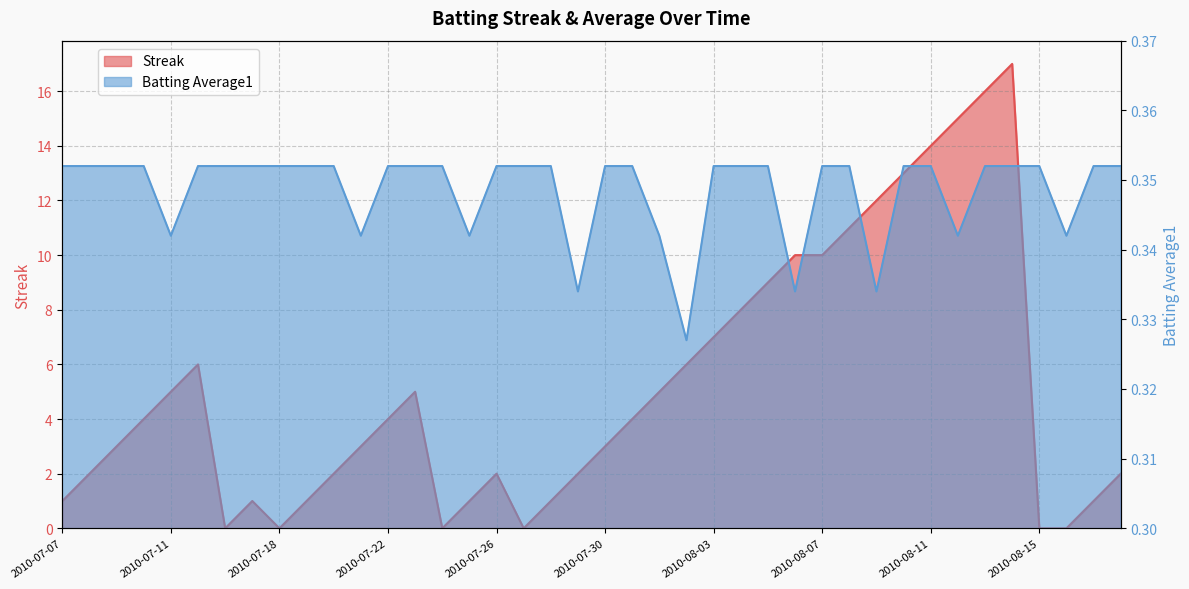

Count the number of categories in the chart.

40